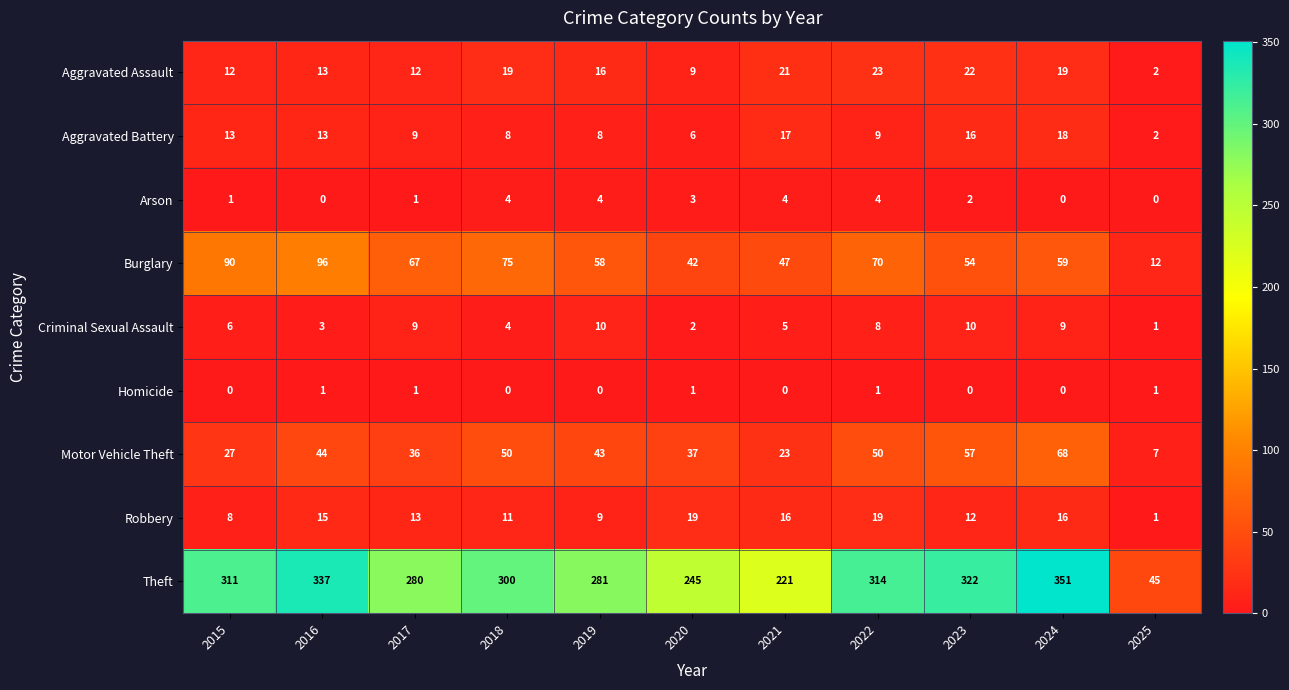

What value does the Theft series have at 2017?

280